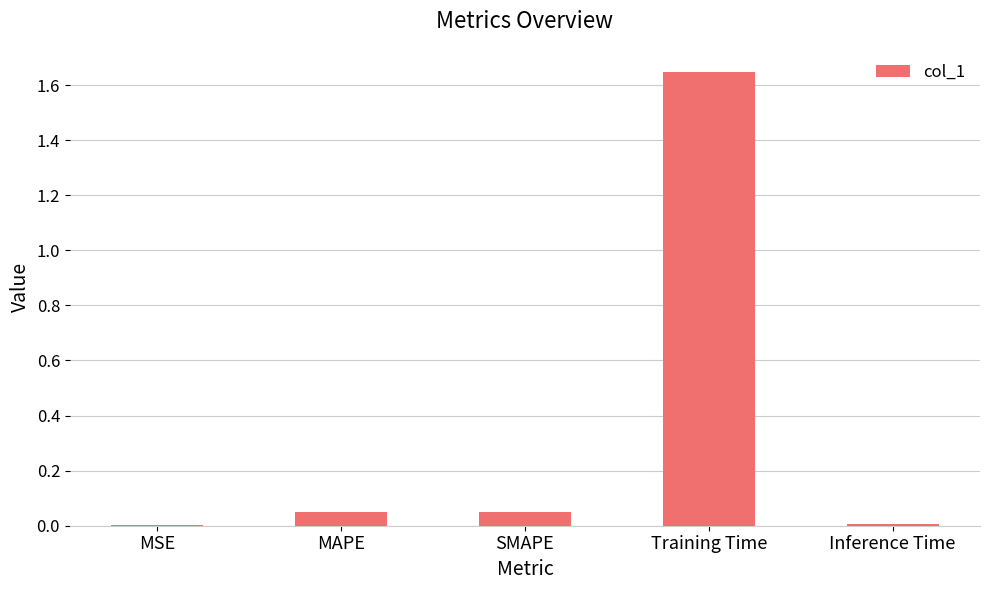

What is the sum of all values?

1.8